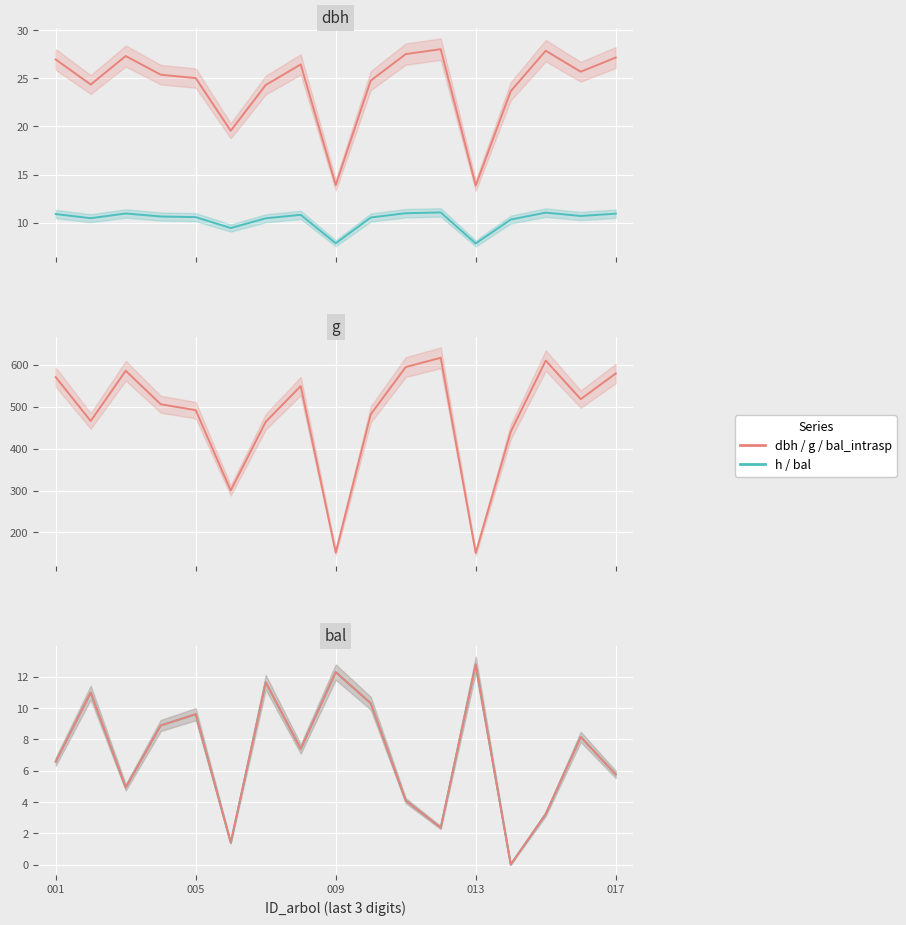

At which category does the chart reach its peak across all series?

11